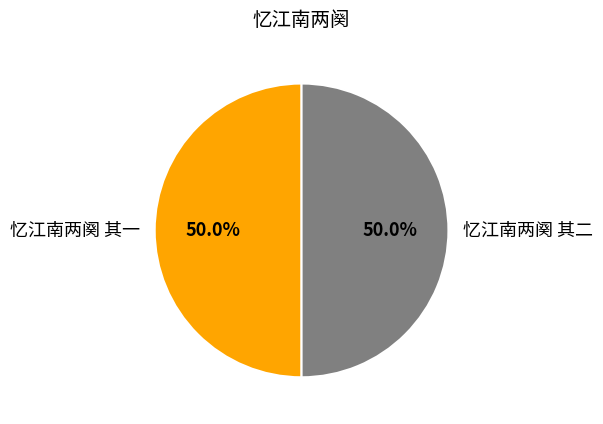

Count the number of slices in the pie.

2